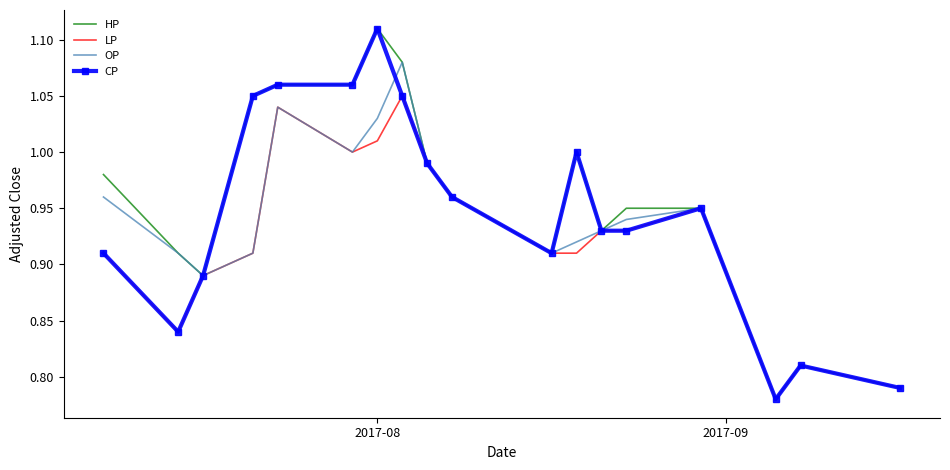

What are all the series names shown in the legend?

HP, LP, OP, CP